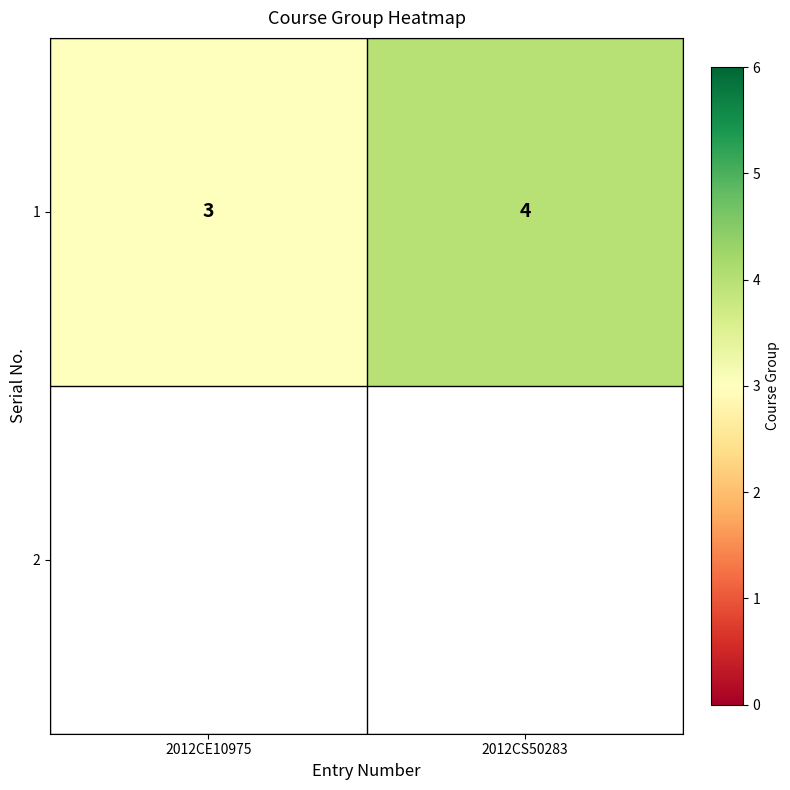

List the labels in order of value, largest first.

2012CS50283, 2012CE10975